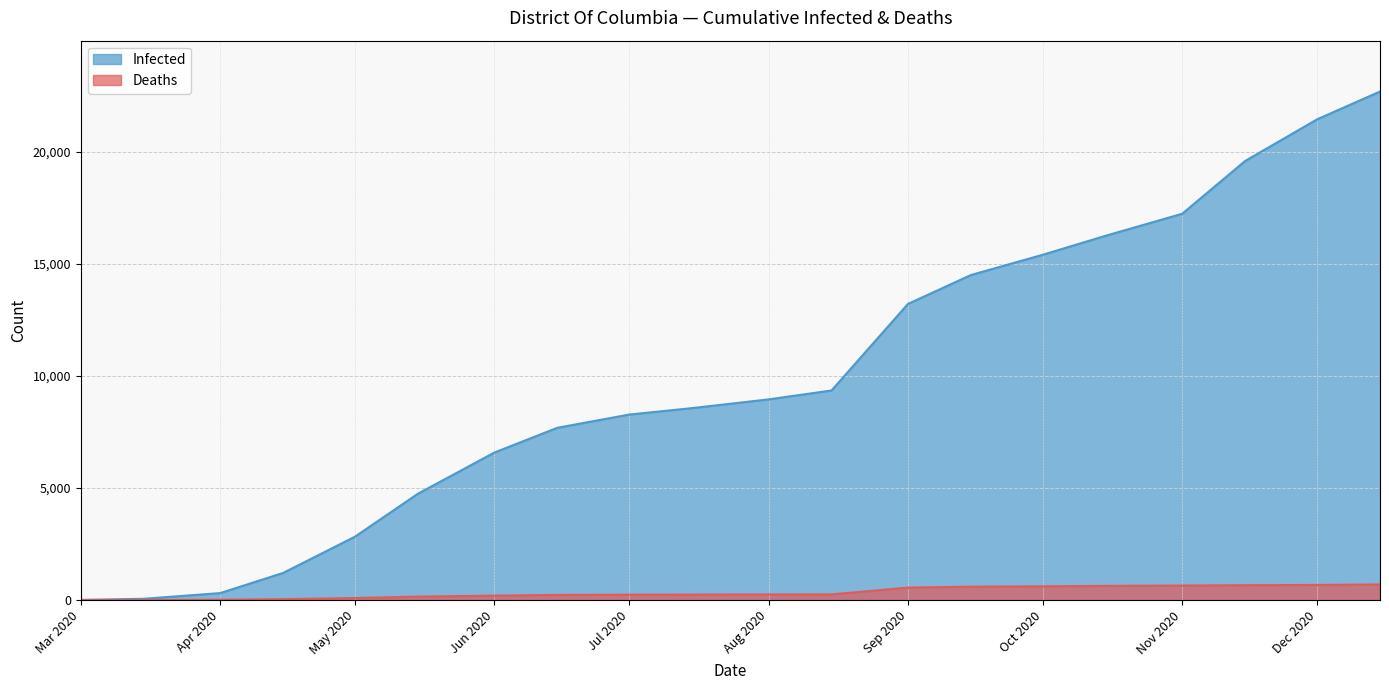

At which category is the sum across all series the highest?

12-15-2020